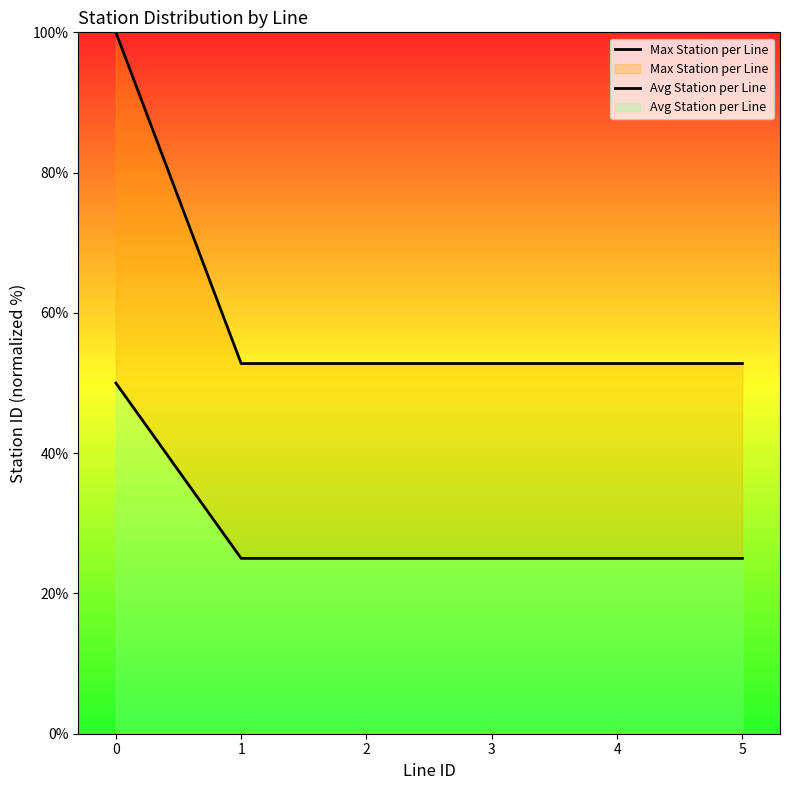

List the series in order of their overall mean, highest first.

Max Station per Line, Avg Station per Line